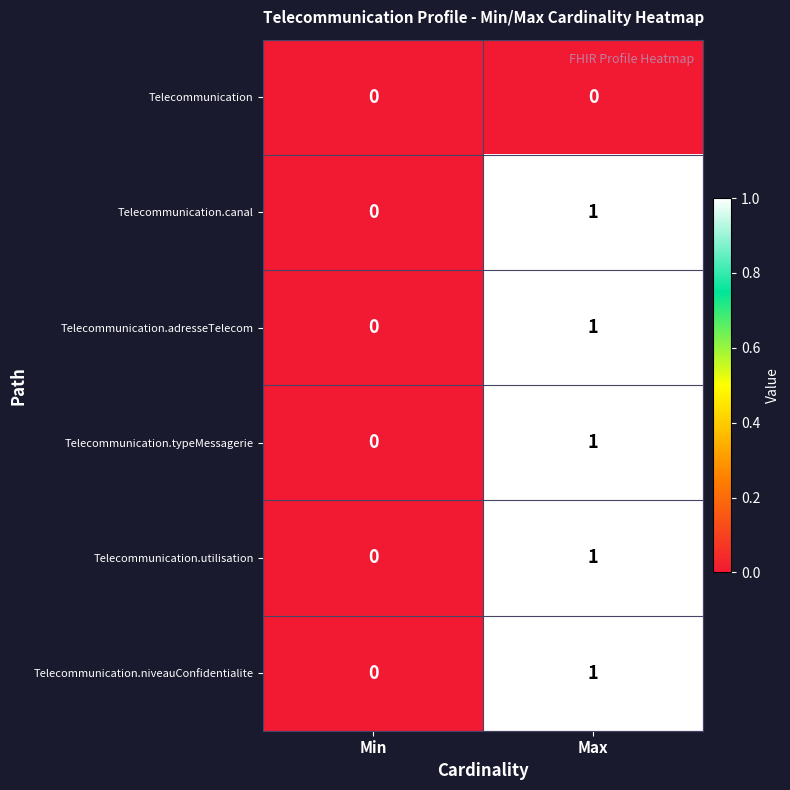

Rank the categories by Telecommunication.canal value from highest to lowest.

Max, Min